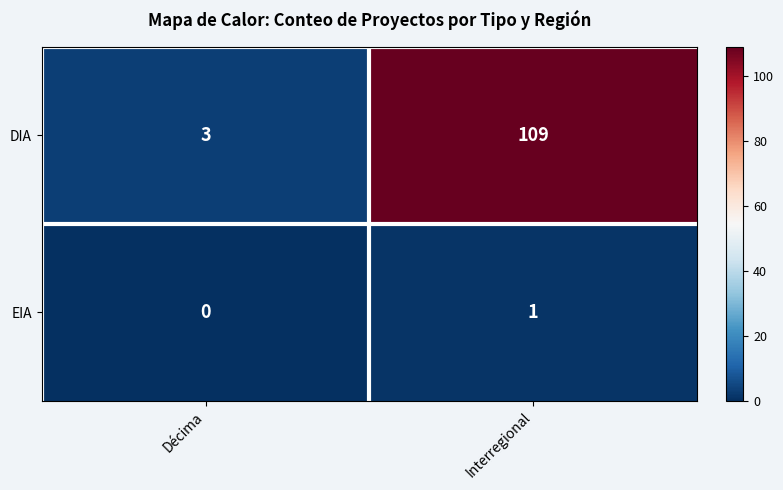

Which series has the largest range (max minus min)?

DIA